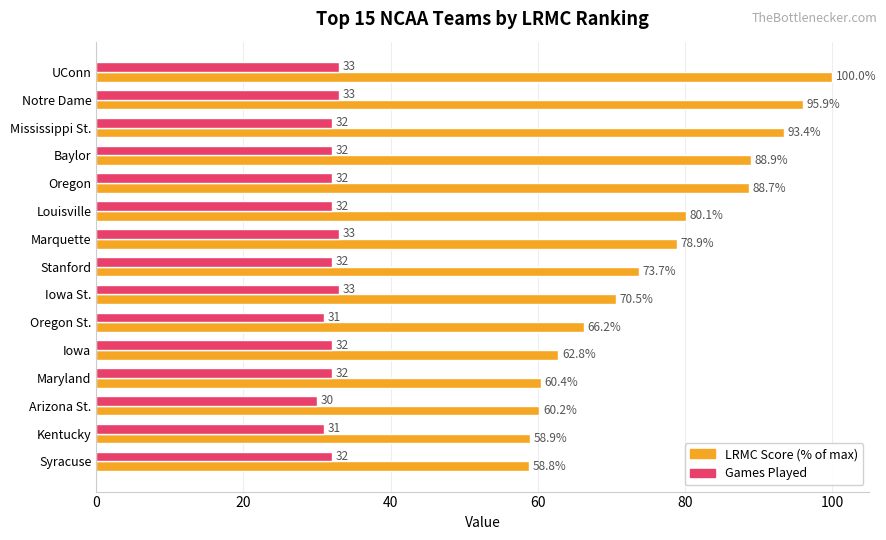

How many categories are shown in the chart?

15